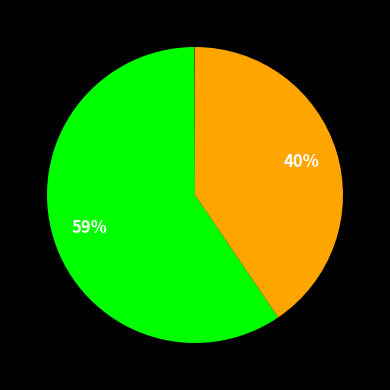

To the nearest percent, what is the average slice percentage?

20%